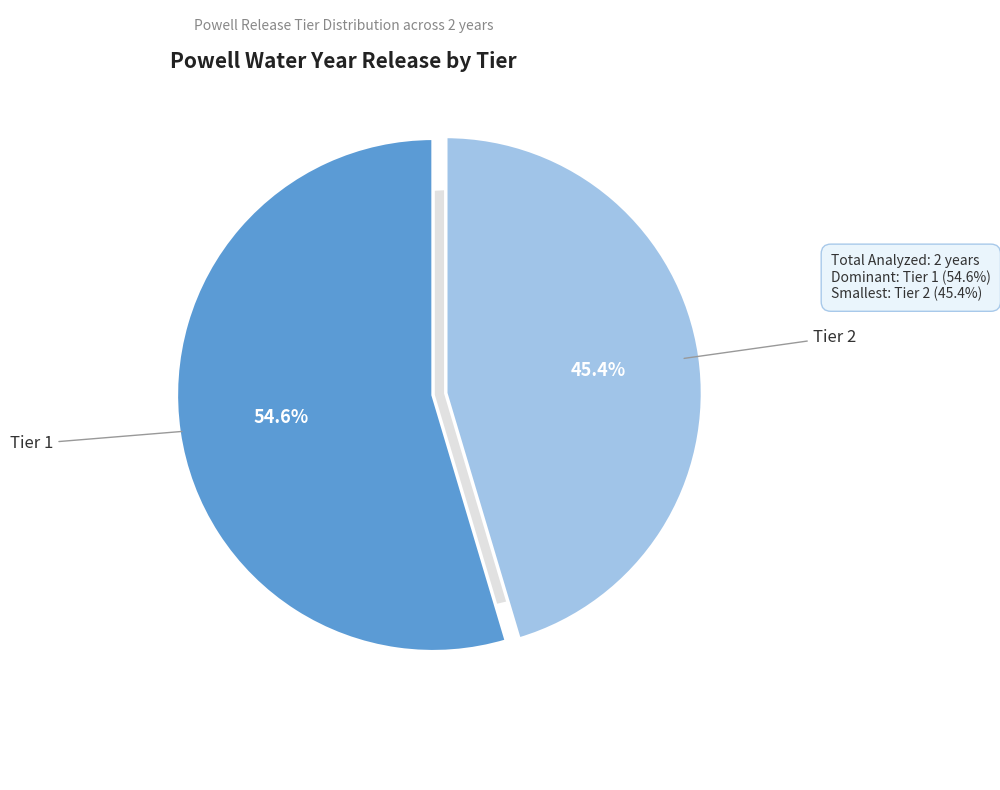

How many segments does this pie chart have?

2